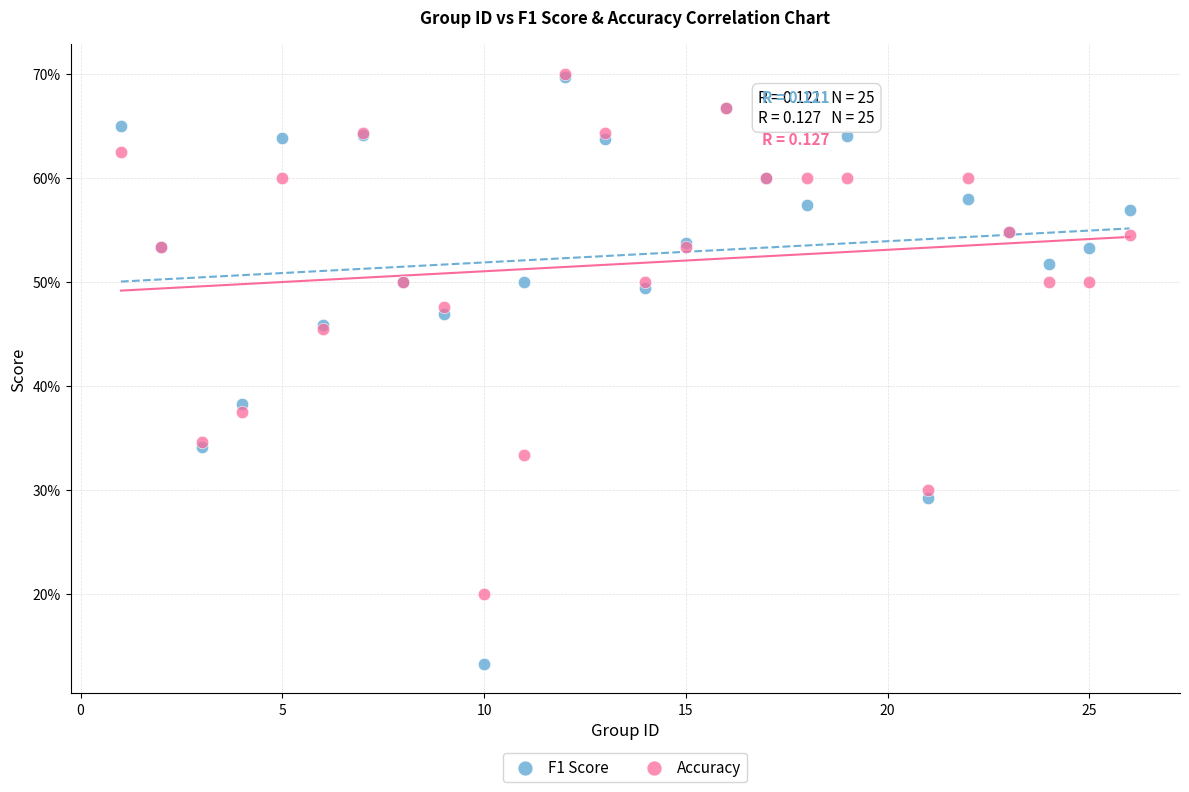

Which series has the largest Y range (max minus min)?

F1 Score